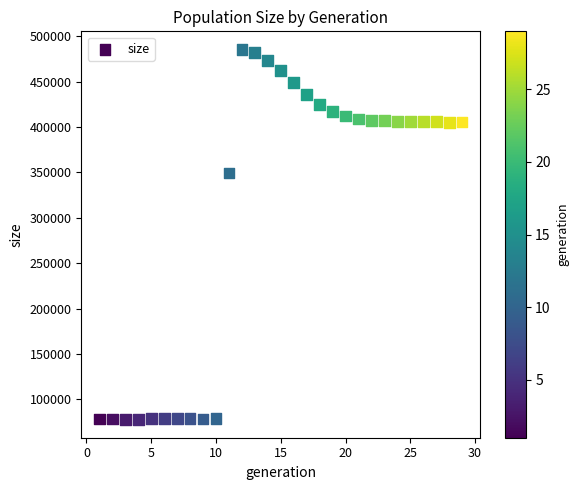

What Y value in the scatter plot is closest to 281544?

349274